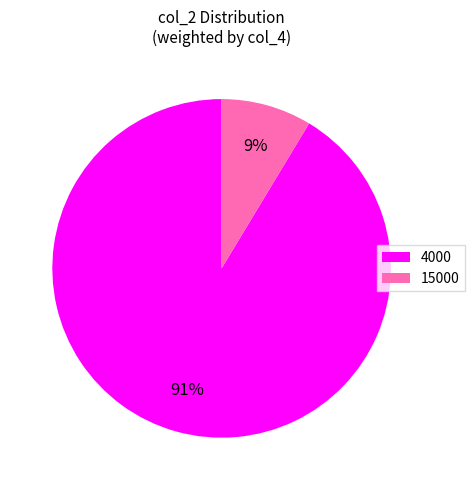

To the nearest percent, what is the average slice percentage?

50%